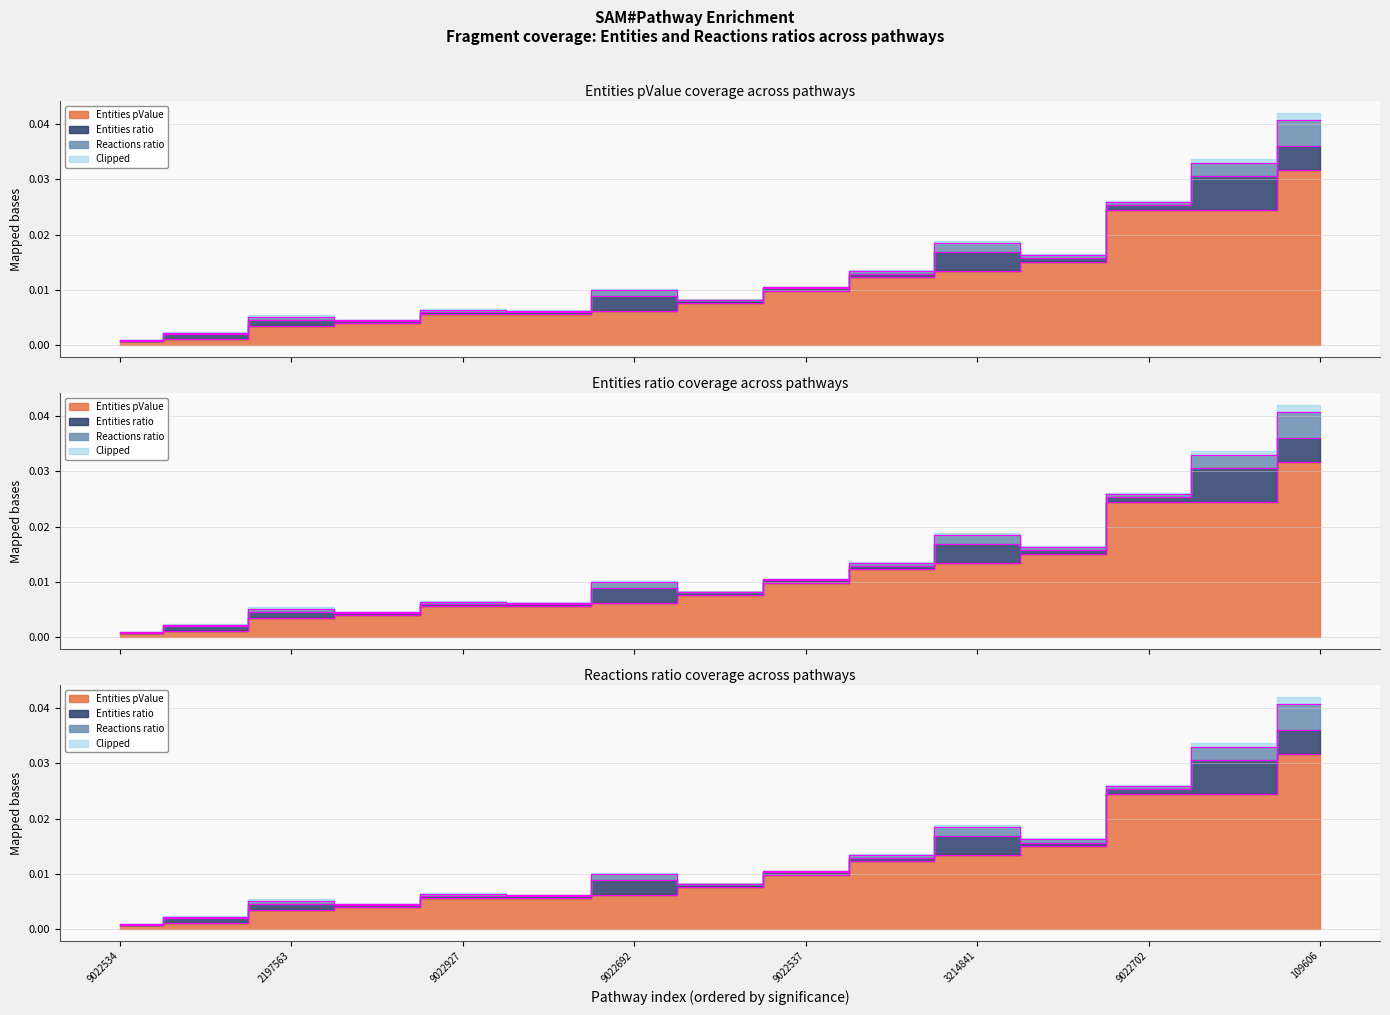

At which category does Entities ratio reach its first local peak?

R-HSA-2197563